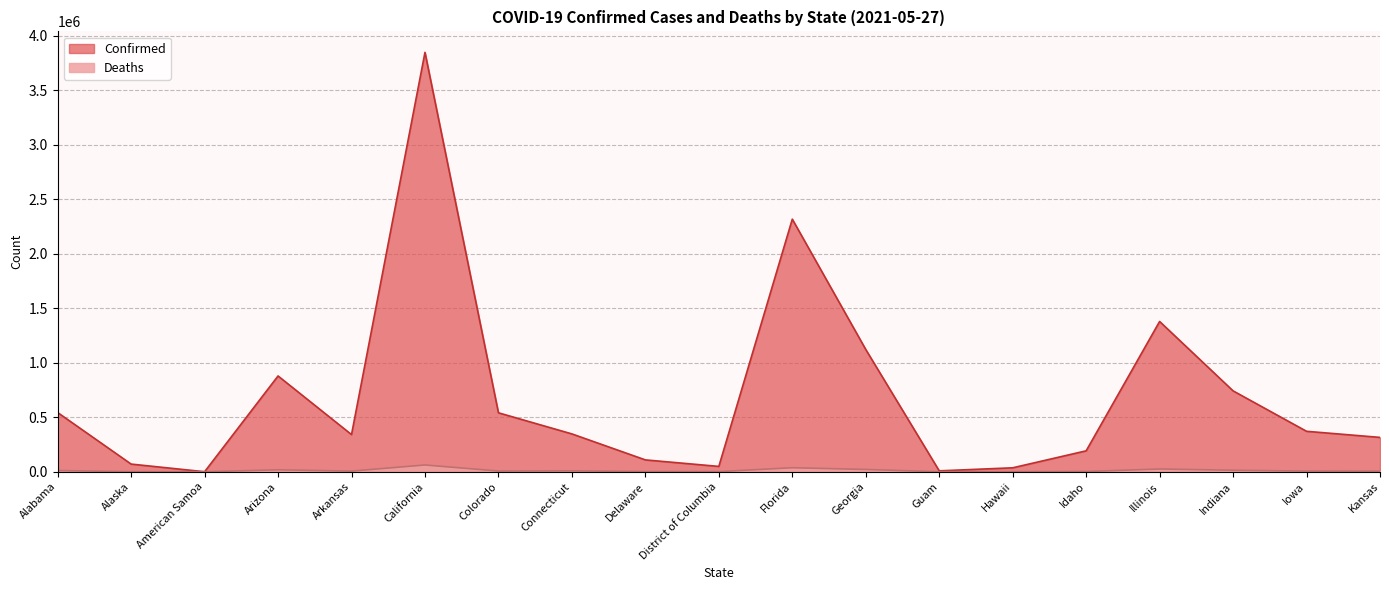

Which series has the widest spread of values?

Confirmed